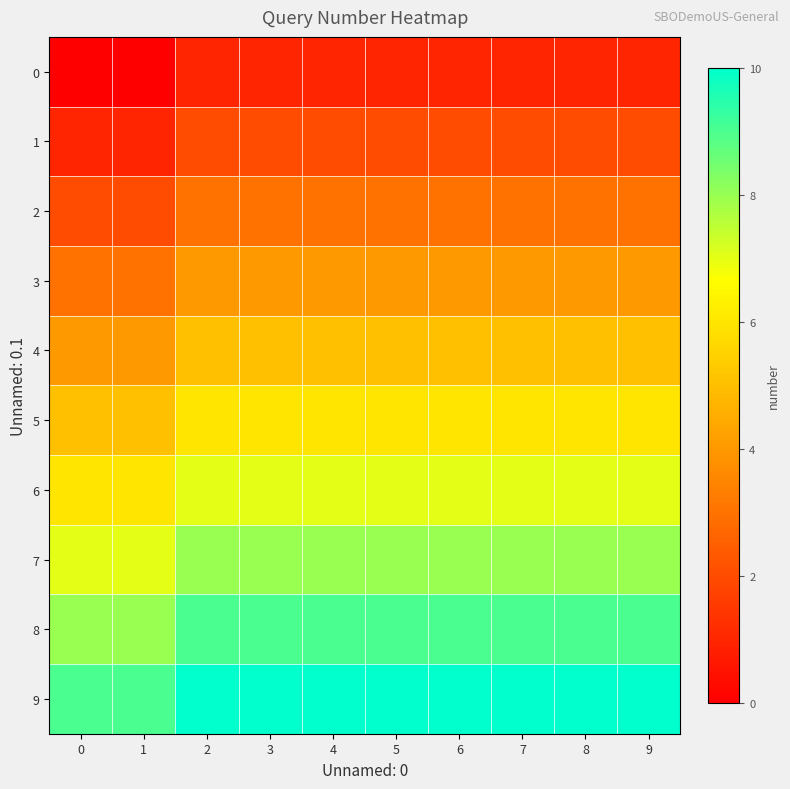

At which category is the sum across all series the highest?

2